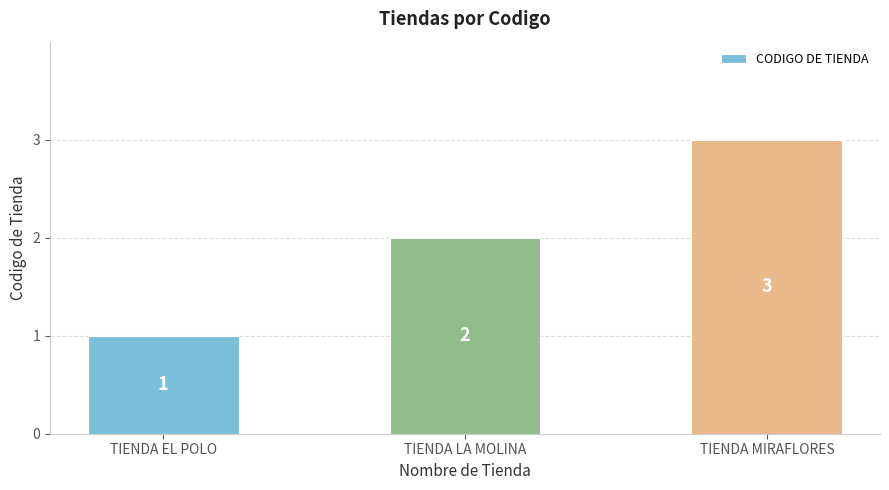

Between TIENDA LA MOLINA and TIENDA MIRAFLORES, which is larger?

TIENDA MIRAFLORES